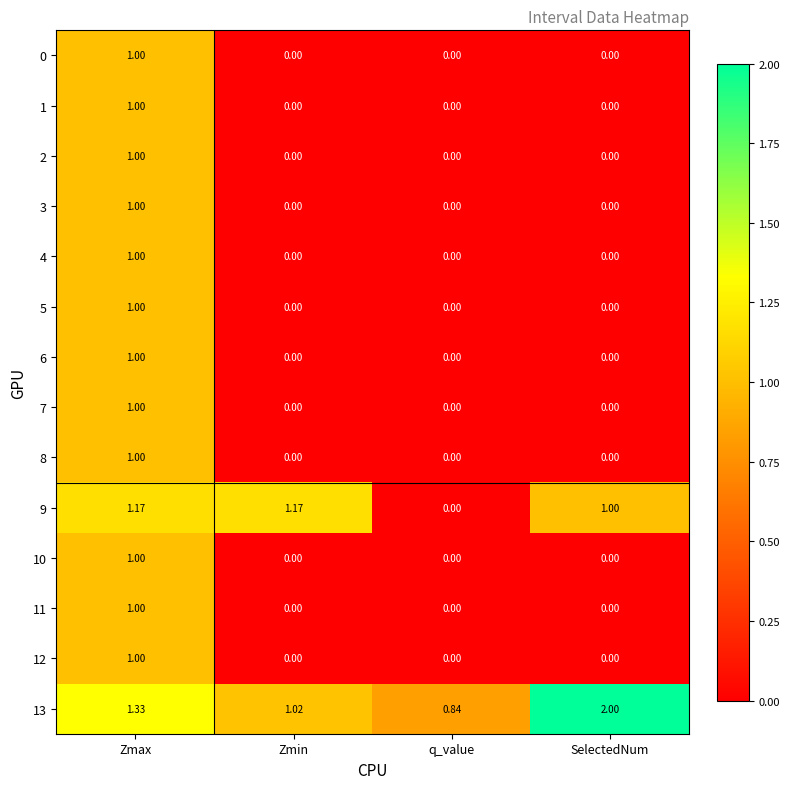

Is the value of 10 at Zmin greater than the value of 13 at q_value?

No